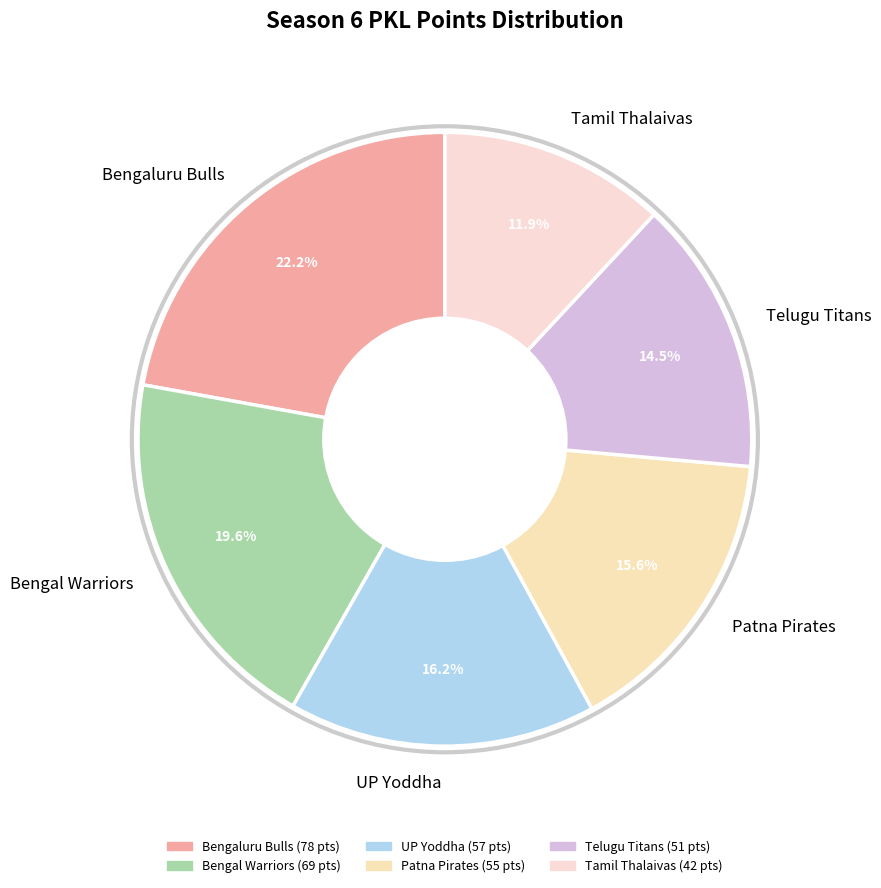

Rank the categories by value from lowest to highest.

Tamil Thalaivas, Telugu Titans, Patna Pirates, UP Yoddha, Bengal Warriors, Bengaluru Bulls